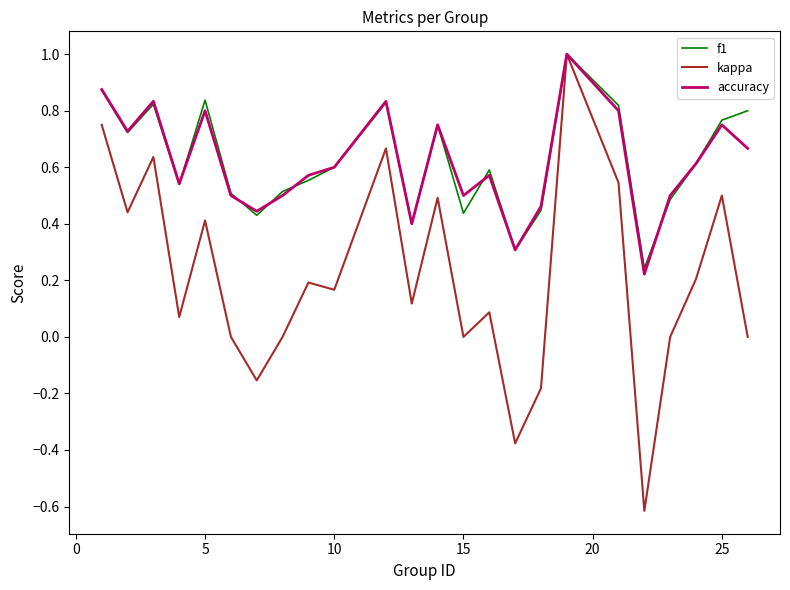

What is the sum of all kappa values?

5.0